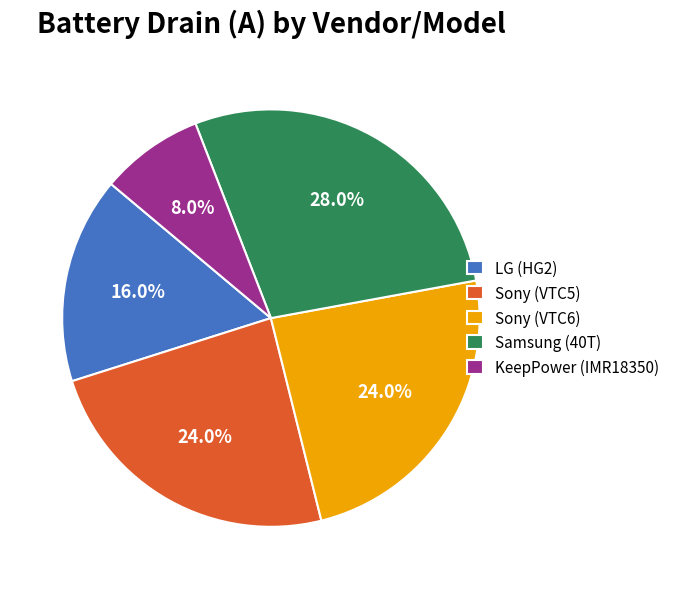

What is the ratio of the value at Sony (VTC5) to the value at Samsung (40T)?

0.9